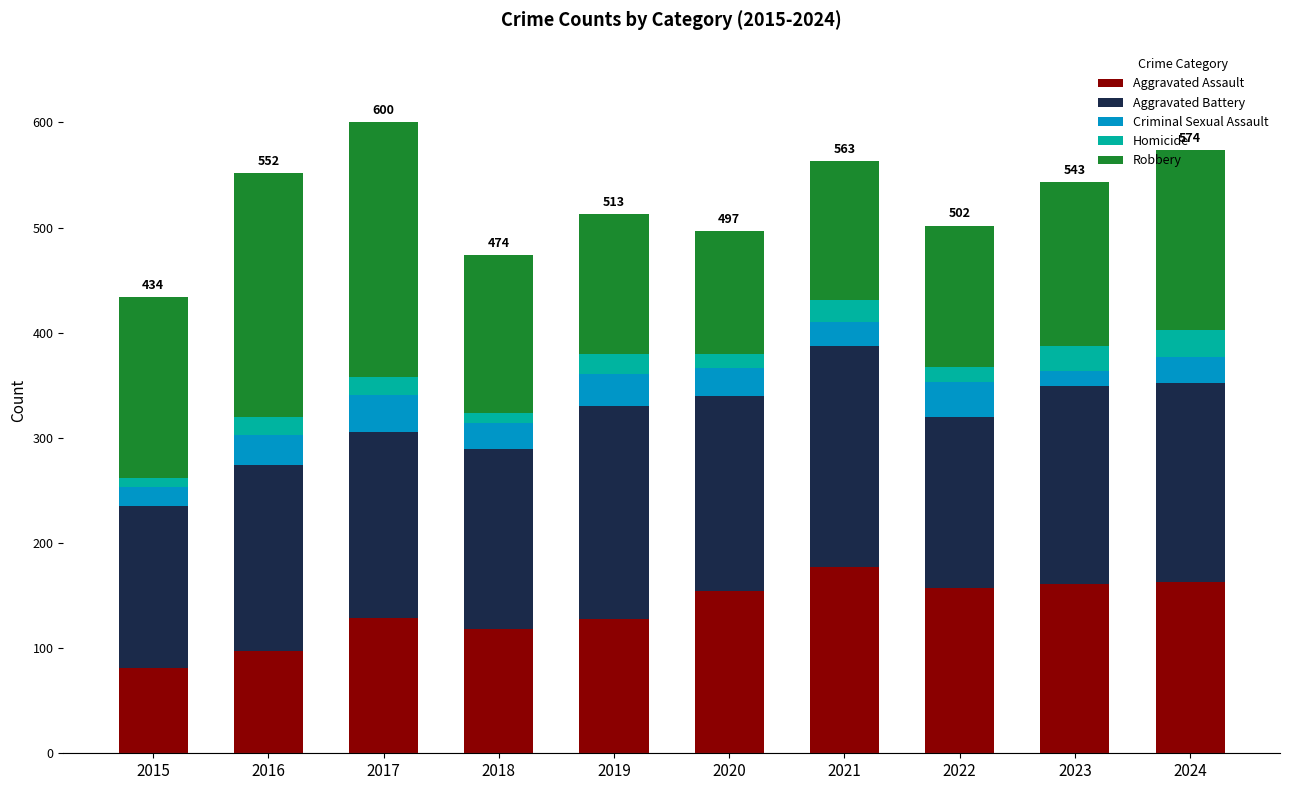

How many categories are shown in the chart?

10